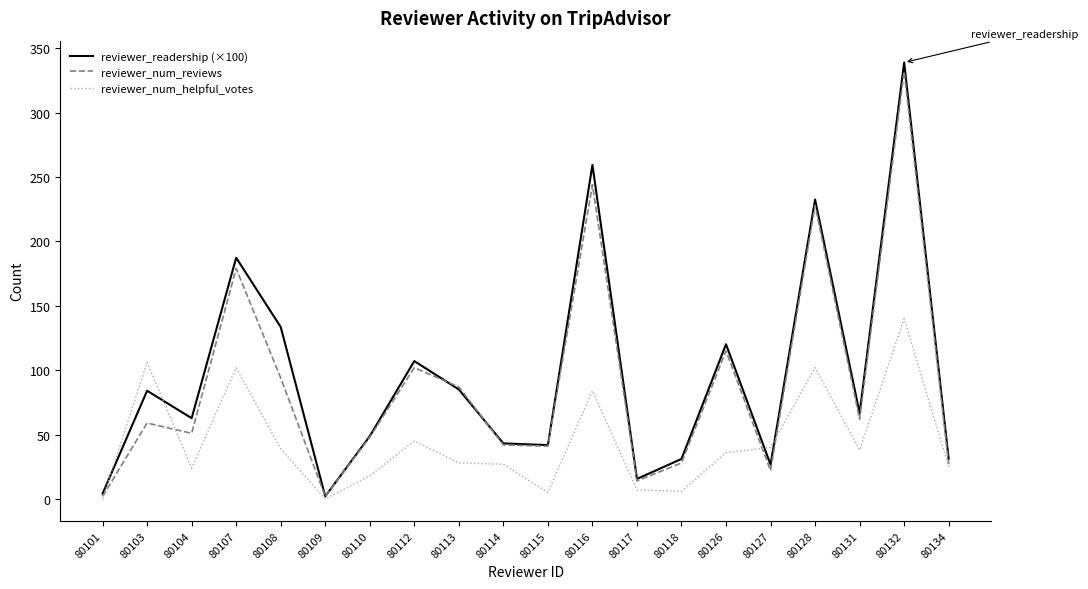

At how many categories does at least one series exceed 145?

4